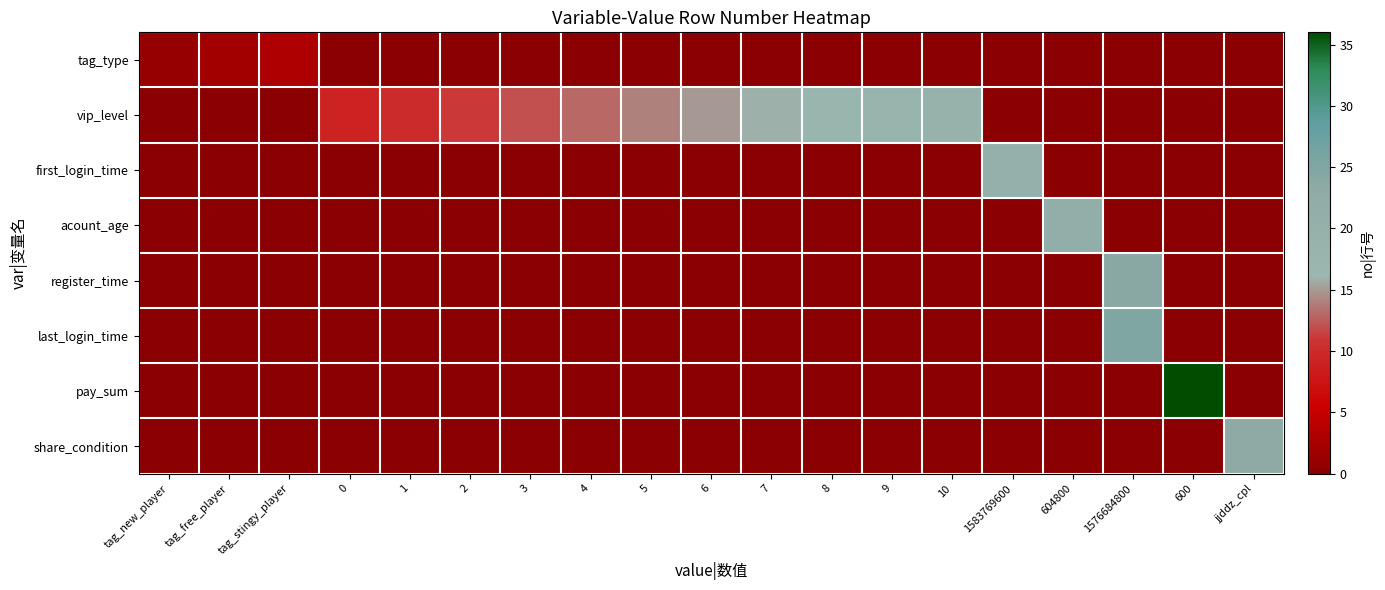

At how many categories does at least one series exceed 33?

1